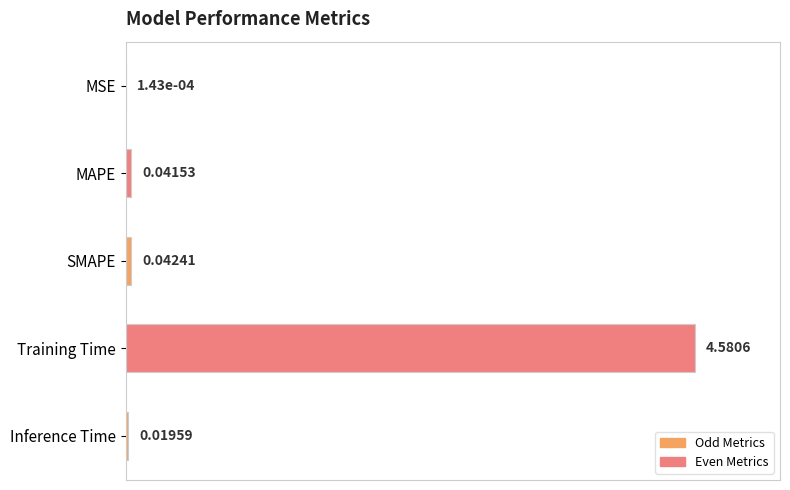

What is the sum of all values?

1.0